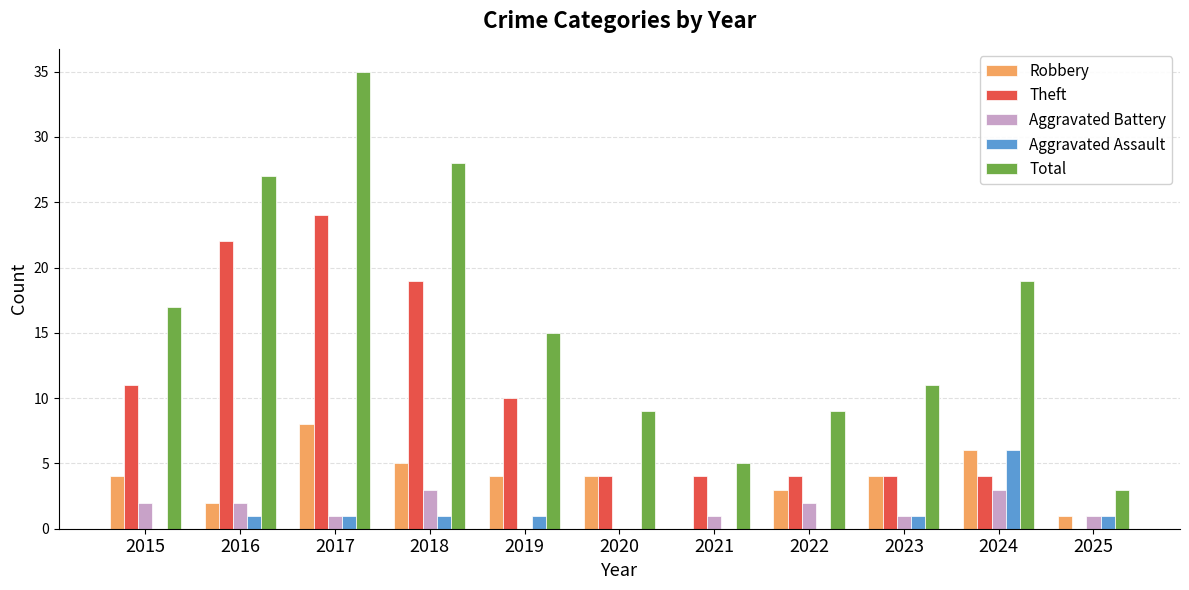

What is the sum of all Theft values?

106